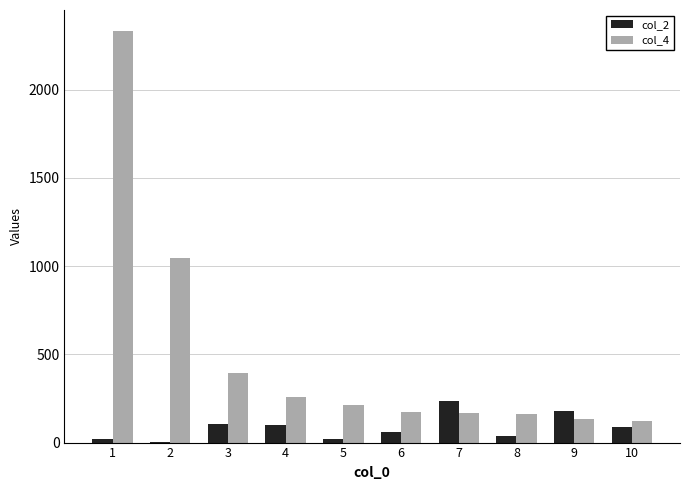

Between 1 and 10, which series saw the biggest shift?

col_4